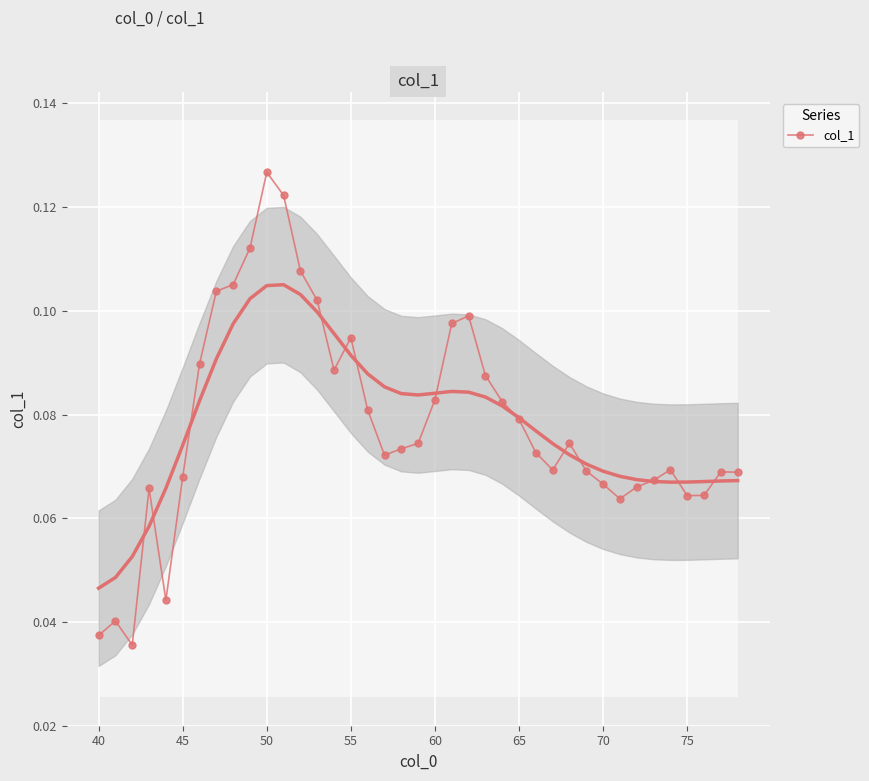

Count the col_1 values in the range 0 to 1.

39